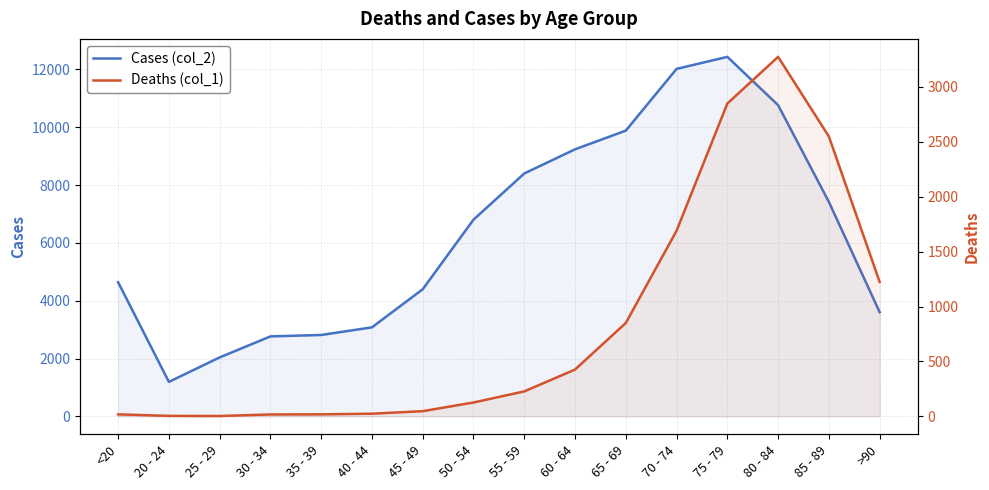

The Deaths (col_1) series shows 4378 at 75 - 79. True or false?

False